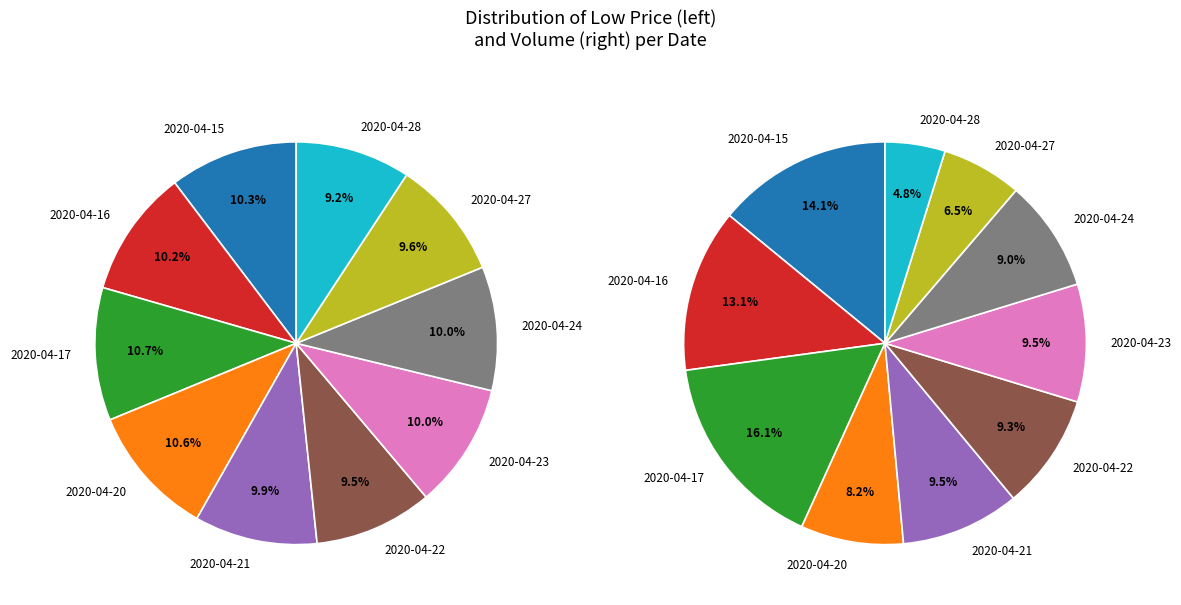

To the nearest percent, what is the difference between the largest and smallest slice percentages?

1%